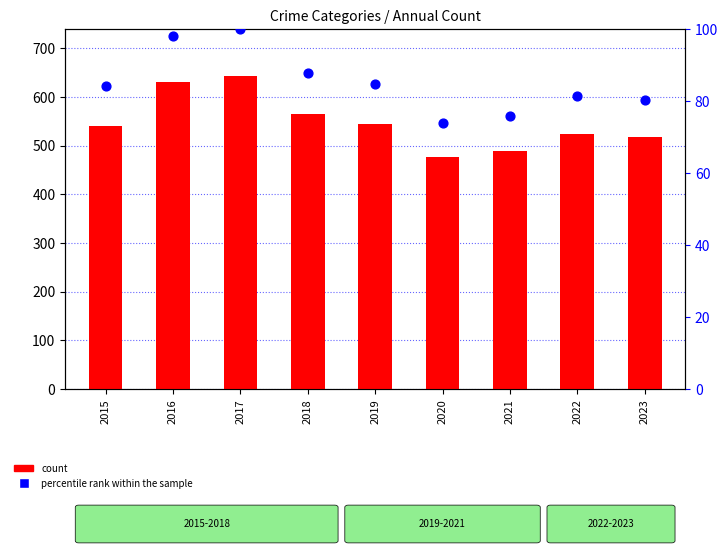

Which series has the largest total across all categories?

count